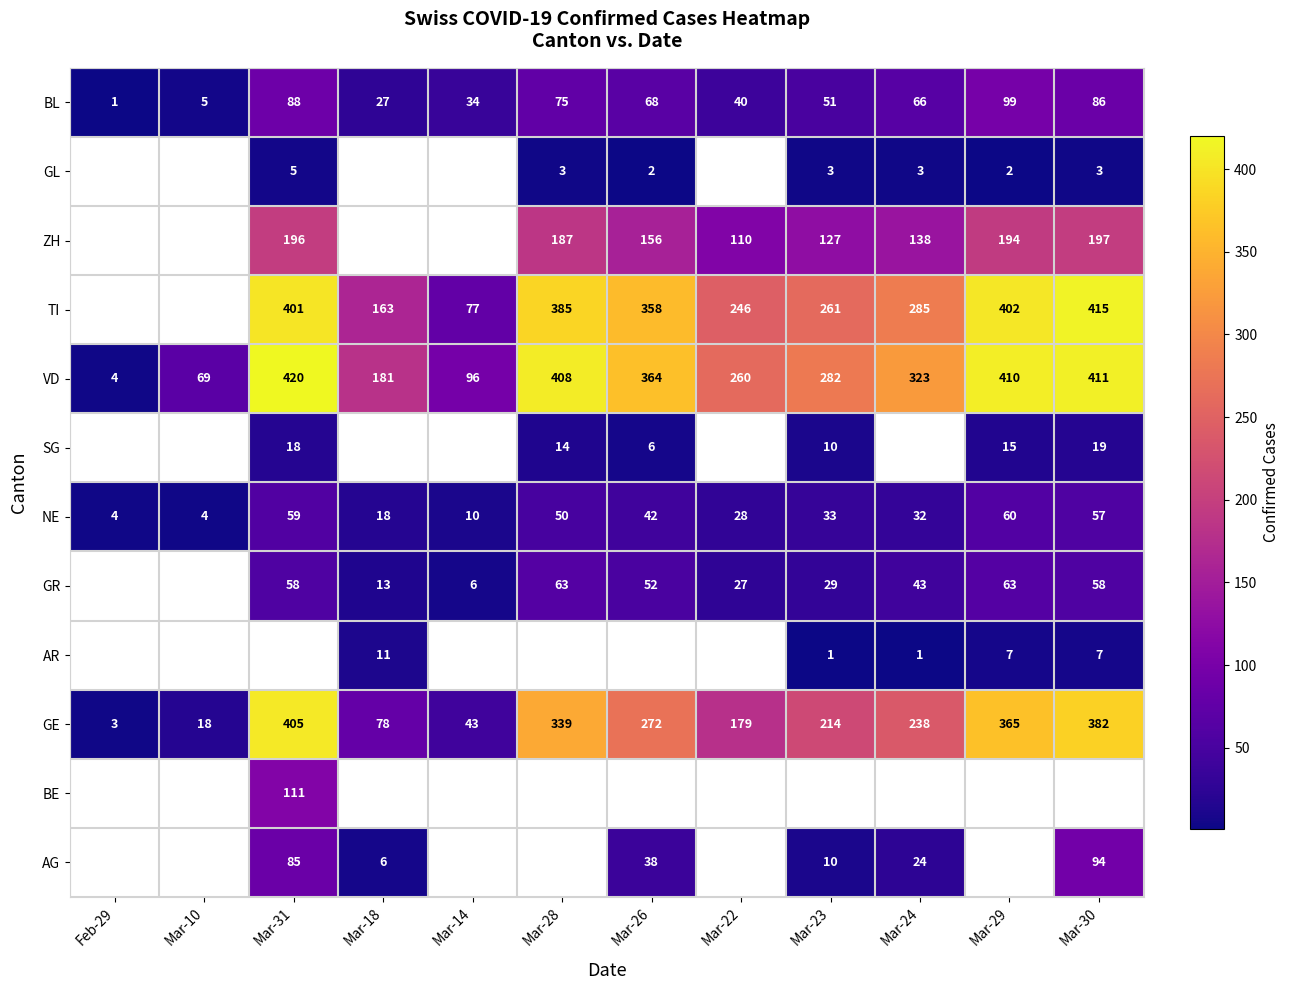

Which has a higher value, Mar-24 or Mar-14?

Mar-24